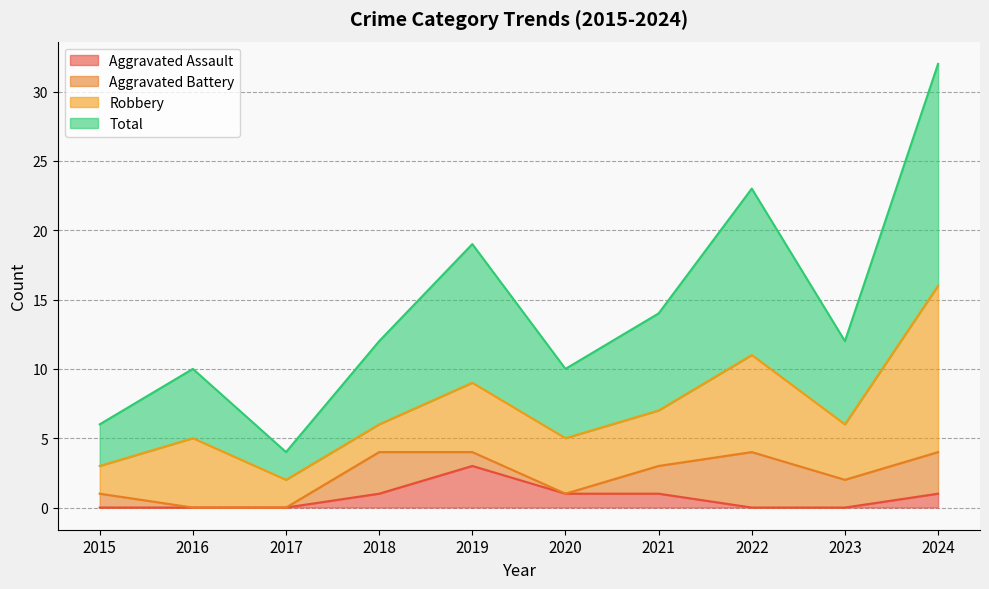

What is the spread (max minus min) of values at 2023?

12